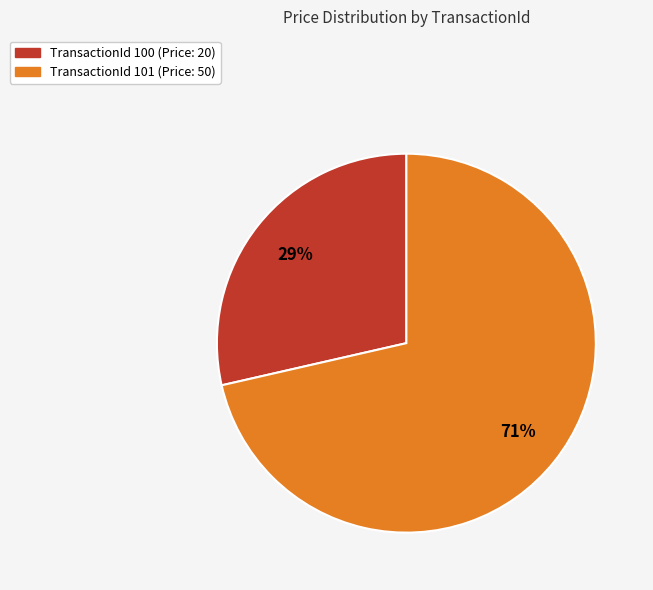

Does any single category account for the majority?

Yes